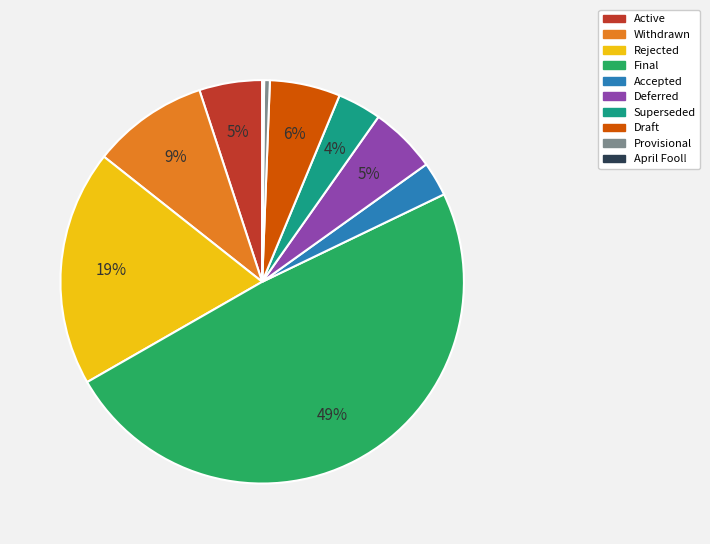

Is Accepted the majority of the pie?

No